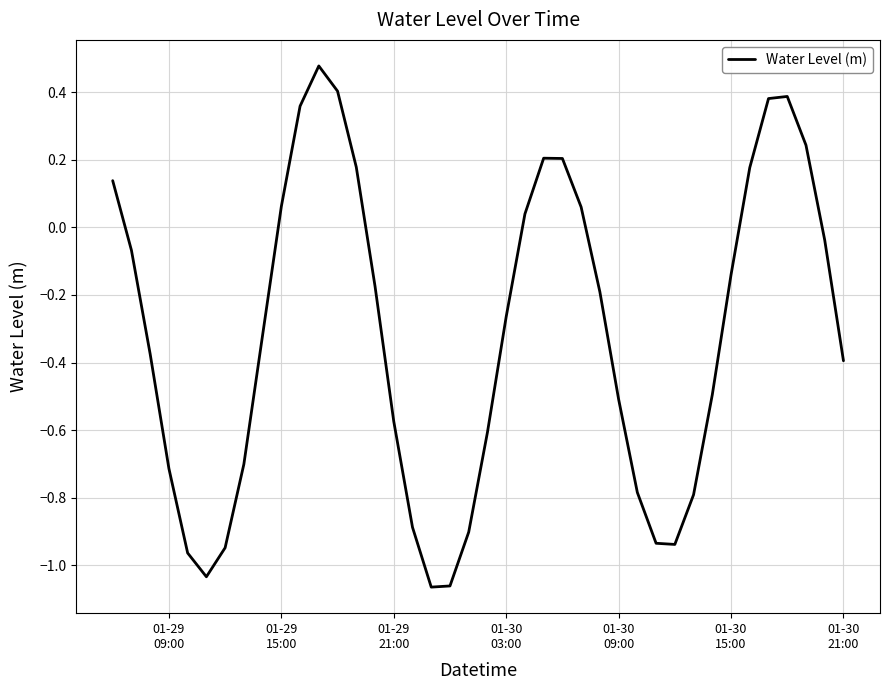

What is the difference between the maximum and minimum values?

1.5